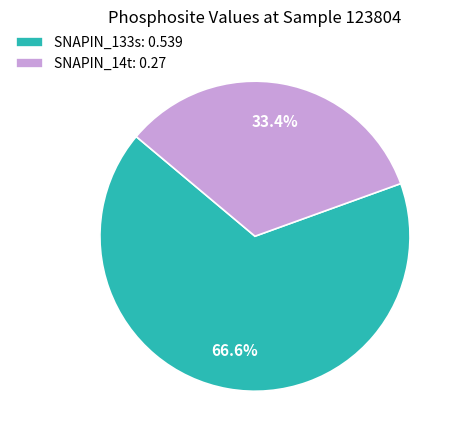

How many slices are in this pie chart?

2